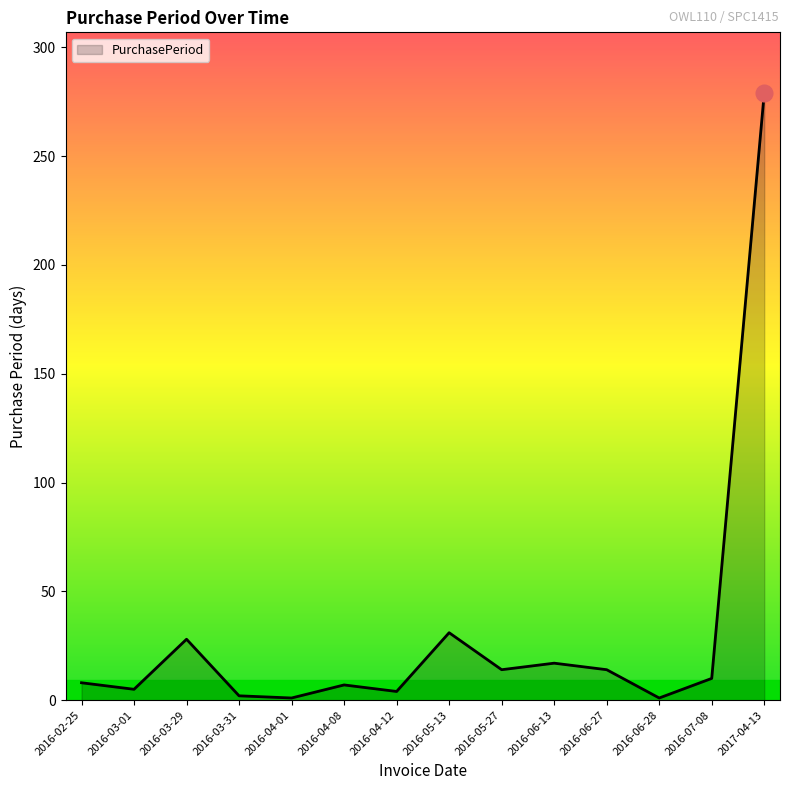

What position from the left is 2016-05-27?

9